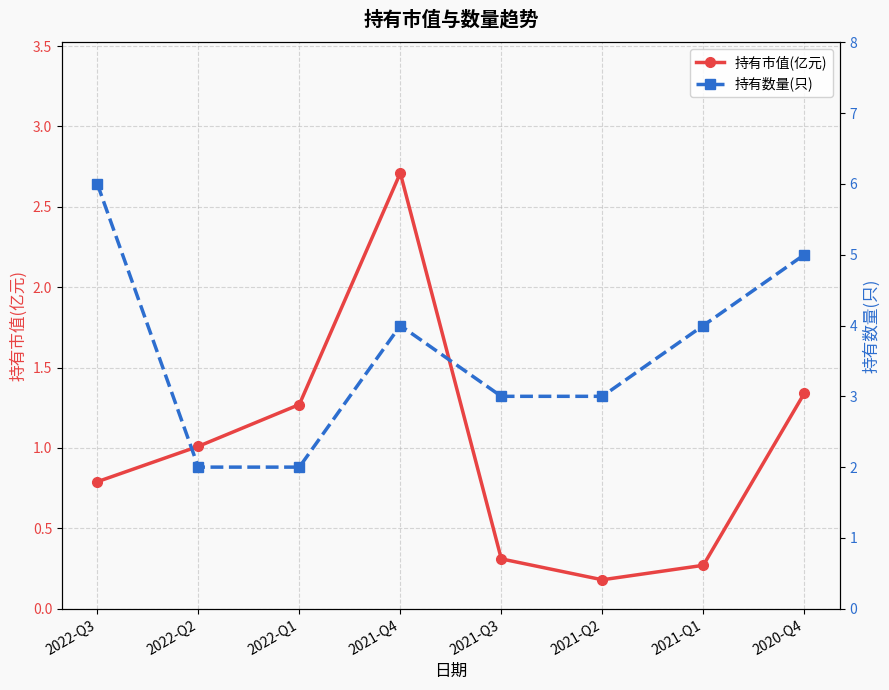

At which category is the sum across all series the highest?

2022-Q3